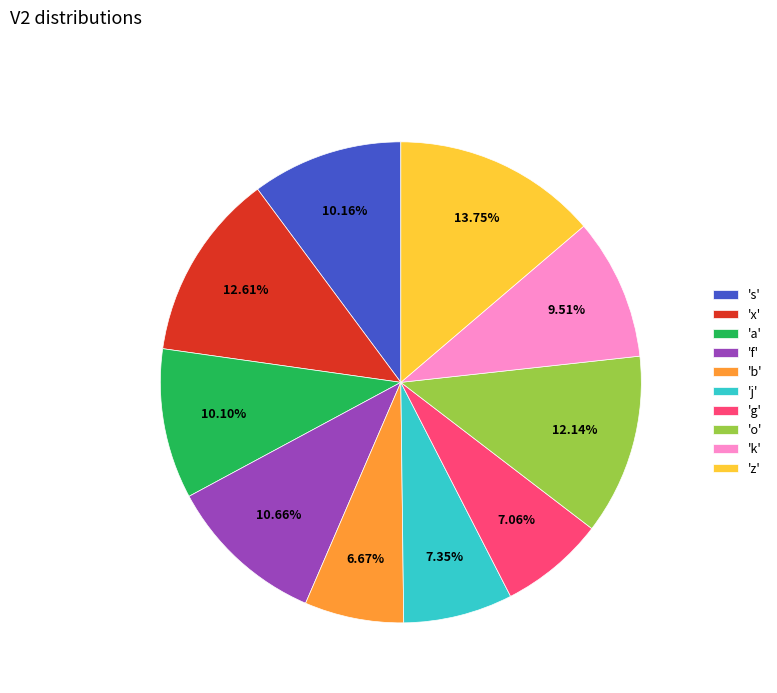

Which has a higher value, 'j' or 'z'?

'z'